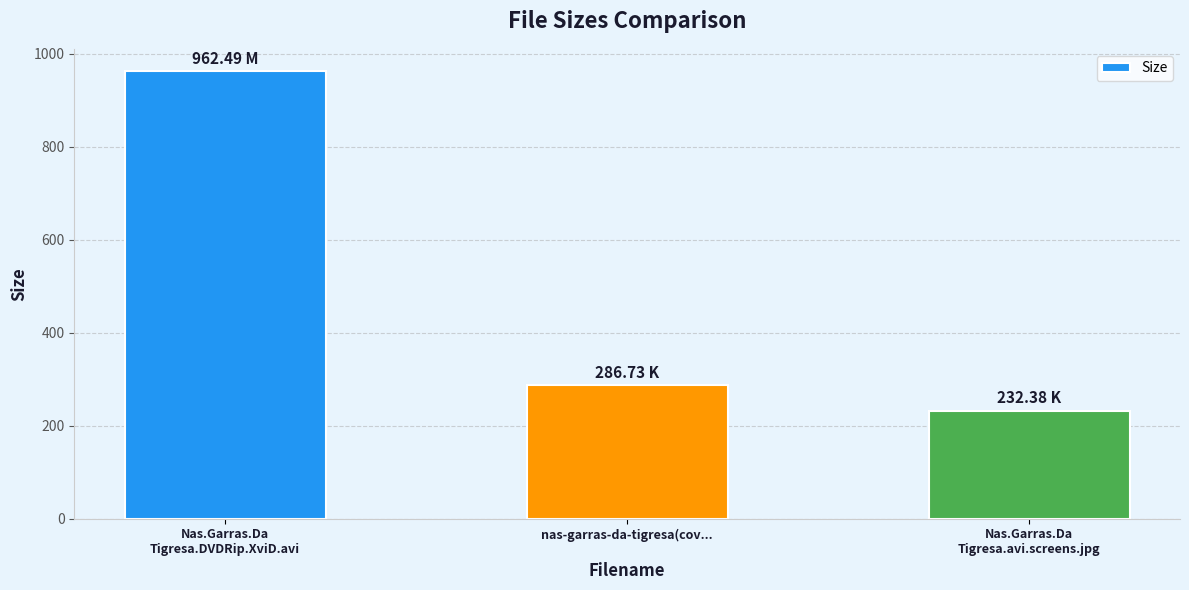

Reading left to right, list all the values displayed in this chart.

962.5	286.7	232.4